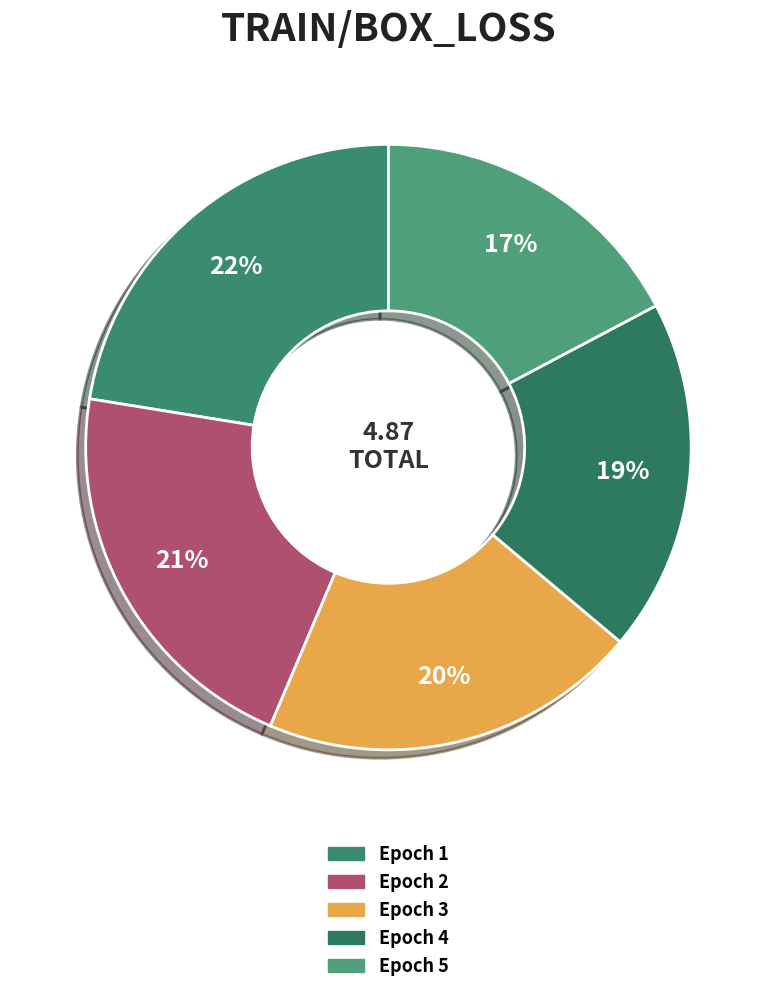

Count the number of slices in the pie.

5